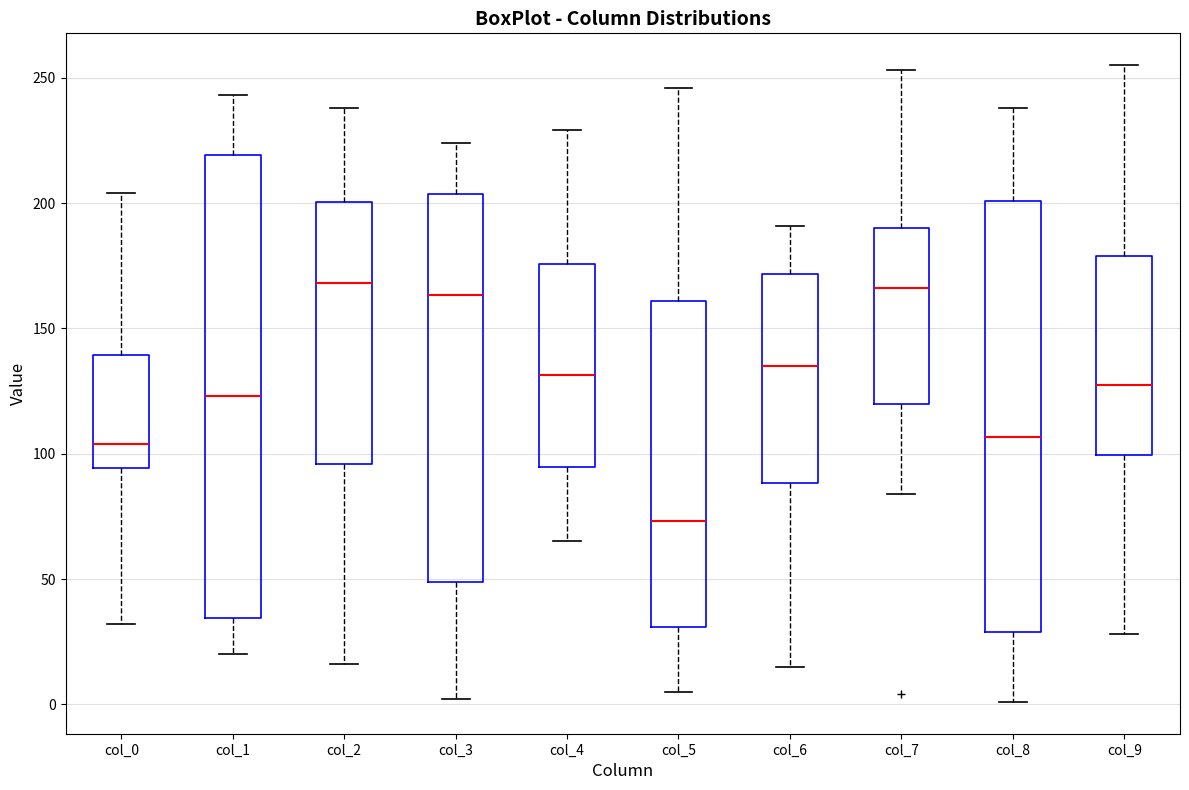

Reading left to right, transcribe this box plot: for each box, give where its median line is, the range the box spans, and where its two whiskers end, as read against the y-axis. The values are not printed on the chart, so give them approximately, as read against the axis.

col_0: median 105, box 95 to 140, whiskers 30 to 205
col_1: median 125, box 35 to 220, whiskers 20 to 245
col_2: median 170, box 95 to 200, whiskers 15 to 240
col_3: median 165, box 50 to 205, whiskers 0 to 225
col_4: median 130, box 95 to 175, whiskers 65 to 230
col_5: median 75, box 30 to 160, whiskers 5 to 245
col_6: median 135, box 90 to 170, whiskers 15 to 190
col_7: median 165, box 120 to 190, whiskers 85 to 255
col_8: median 105, box 30 to 200, whiskers 0 to 240
col_9: median 130, box 100 to 180, whiskers 30 to 255